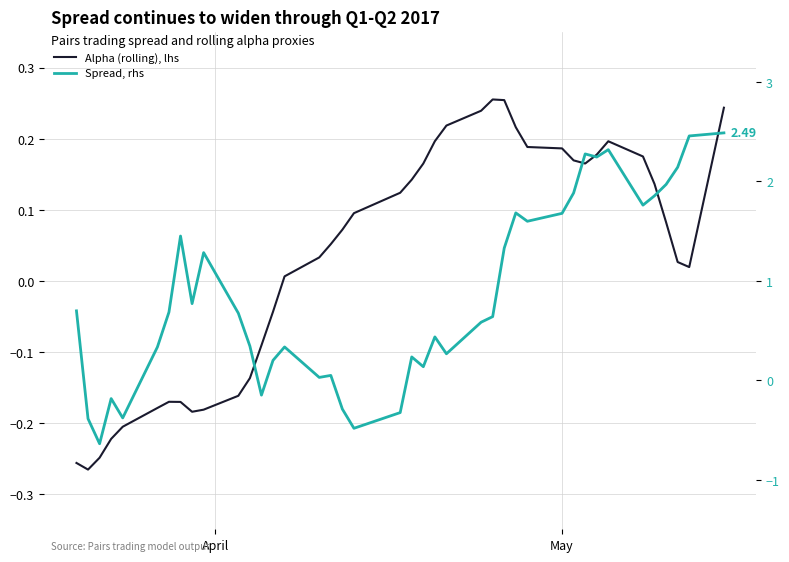

Reading left to right, extract all data points from this chart.

Alpha (rolling), lhs: -0.3	-0.3	-0.2	-0.2	-0.2	-0.2	-0.2	-0.2	-0.2	-0.2	-0.2	-0.1	-0.1	-0.0	0.0	0.0	0.1	0.1	0.1	0.1	0.1	0.2	0.2	0.2	0.2	0.3	0.3	0.2	0.2	0.2	0.2	0.2	0.2	0.2	0.2	0.1	0.1	0.0	0.0	0.2
Spread, rhs: 0.7	-0.4	-0.6	-0.2	-0.4	0.3	0.7	1.4	0.8	1.3	0.7	0.3	-0.2	0.2	0.3	0.0	0.0	-0.3	-0.5	-0.3	0.2	0.1	0.4	0.3	0.6	0.6	1.3	1.7	1.6	1.7	1.9	2.3	2.2	2.3	1.8	1.9	2.0	2.1	2.5	2.5